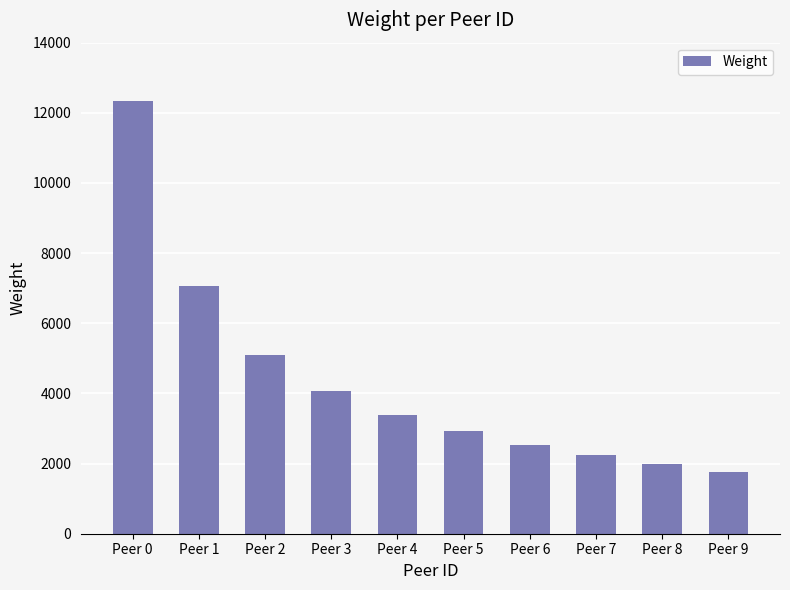

Rank the categories by value from lowest to highest.

Peer 9, Peer 8, Peer 7, Peer 6, Peer 5, Peer 4, Peer 3, Peer 2, Peer 1, Peer 0